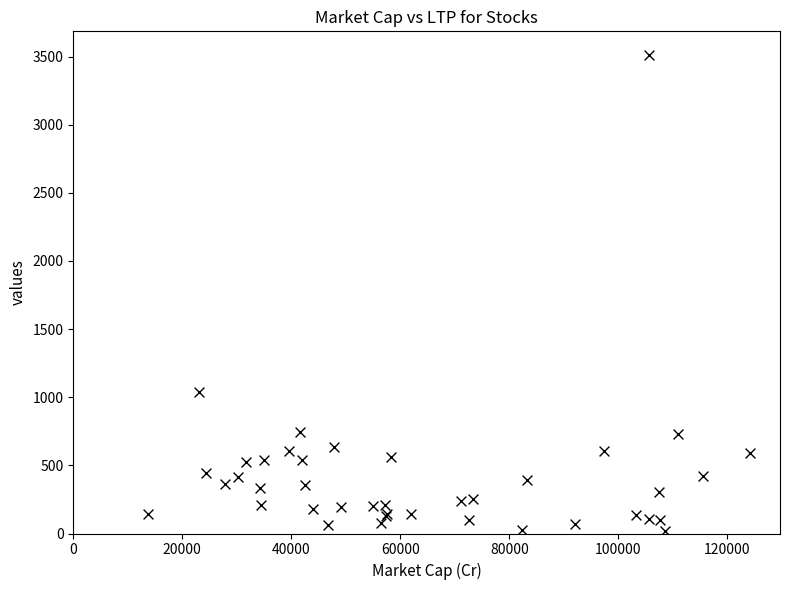

What Y value in the scatter plot is closest to 1763?

1037.7